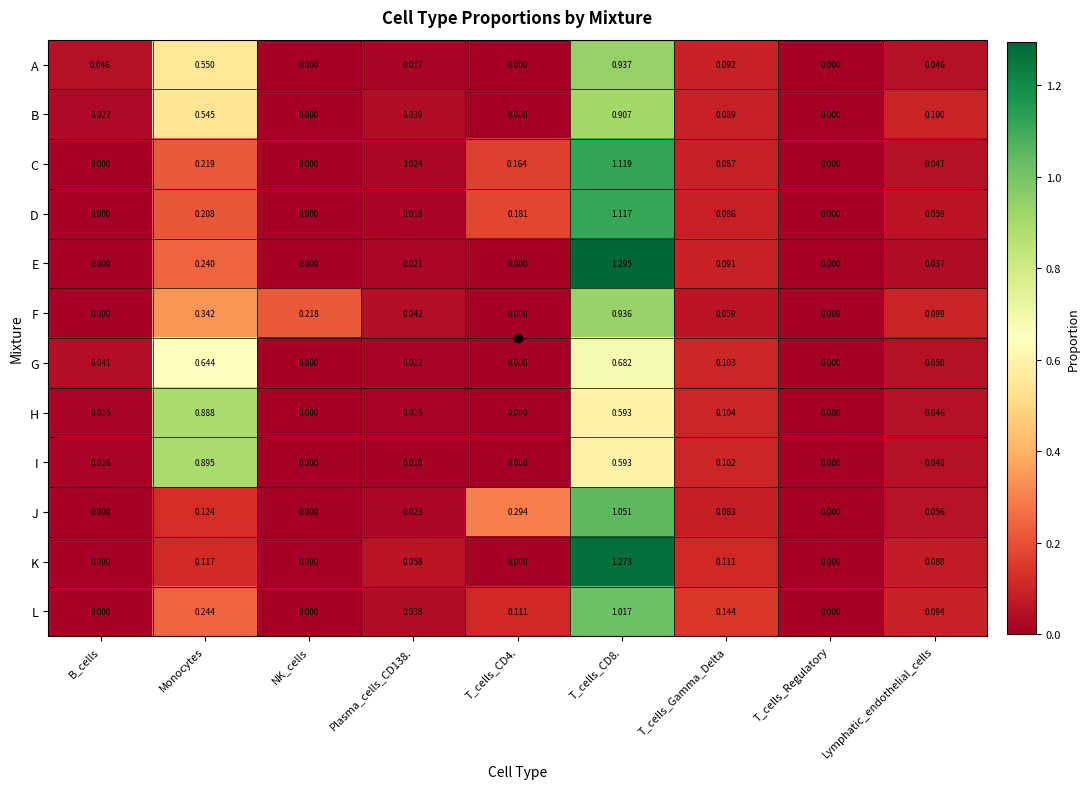

Which series has the widest spread of values?

E